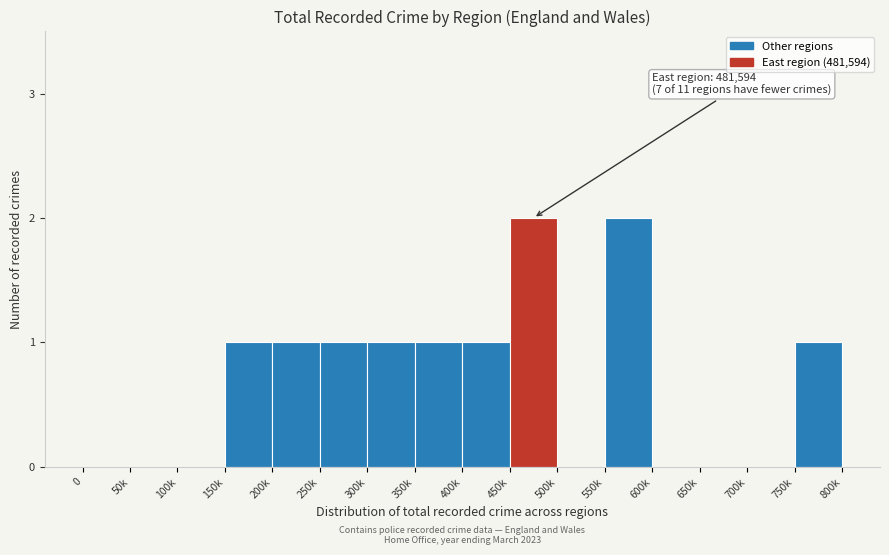

Reading left to right, what are all the values shown in this chart?

0=0	50k=0	100k=0	150k=1	200k=1	250k=1	300k=1	350k=1	400k=1	450k=2	500k=0	550k=2	600k=0	650k=0	700k=0	750k=1